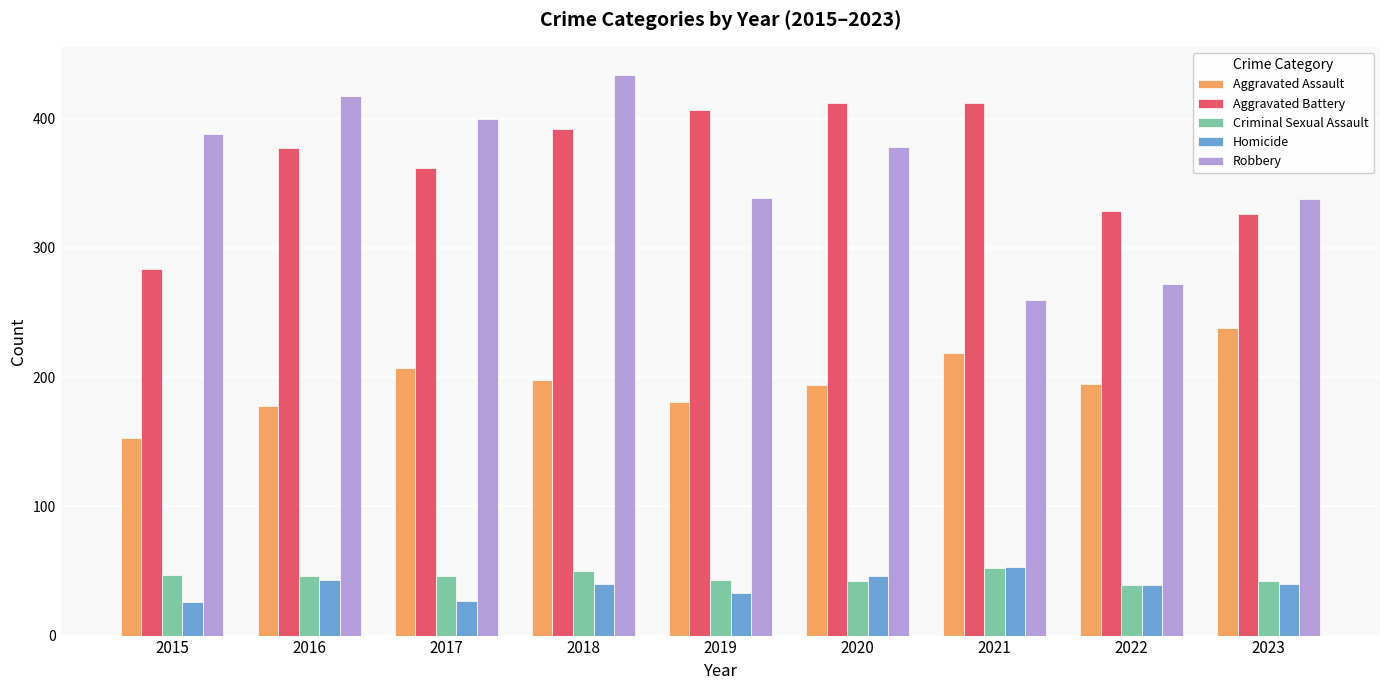

Rank the series at 2018 from lowest to highest value.

Homicide, Criminal Sexual Assault, Aggravated Assault, Aggravated Battery, Robbery